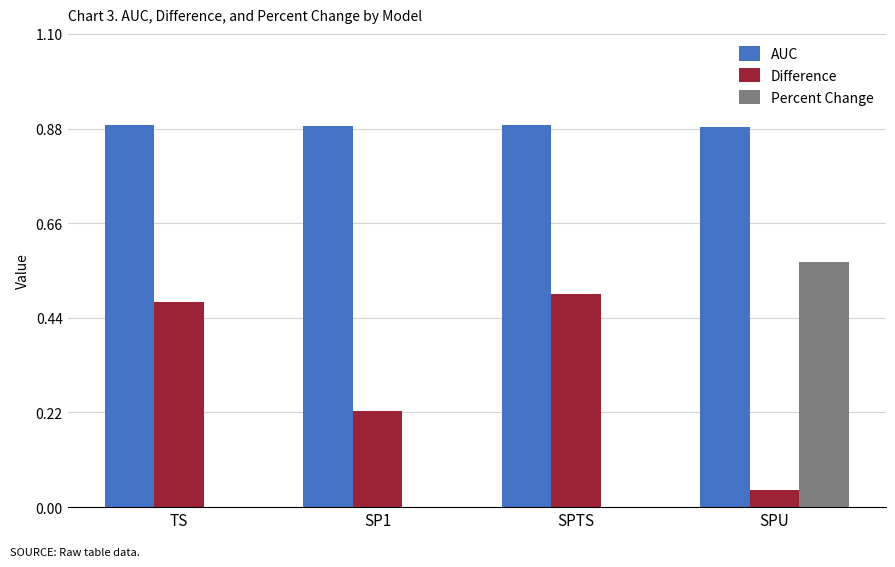

True or false: AUC has a value of 1.5 at SPTS.

False